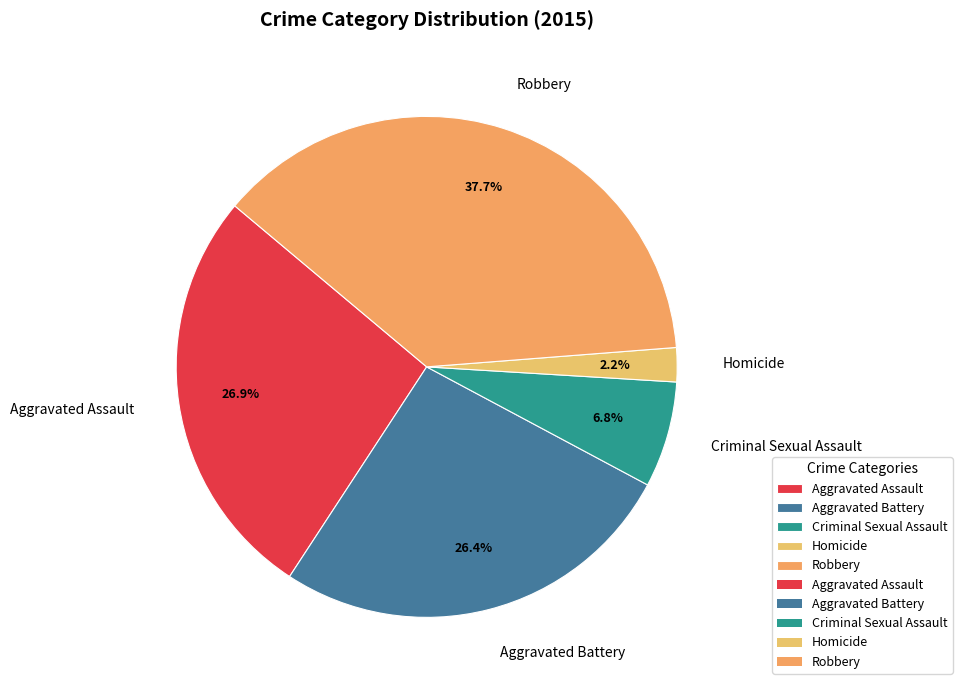

Does Homicide account for over 50% of the chart?

No